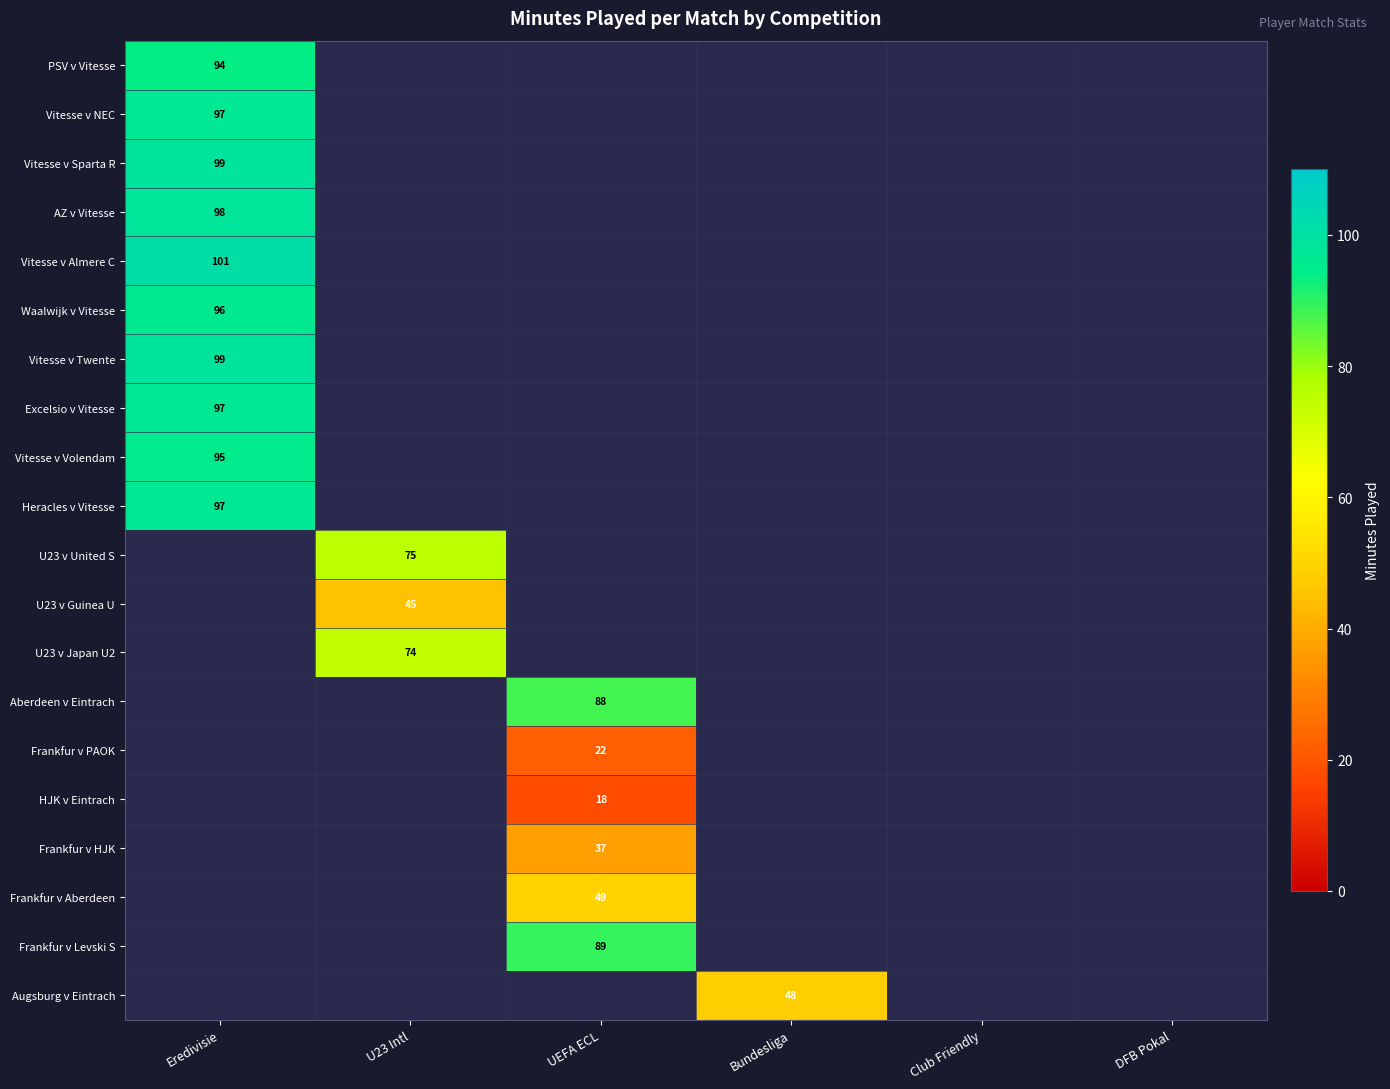

At how many categories does at least one series exceed 60?

3